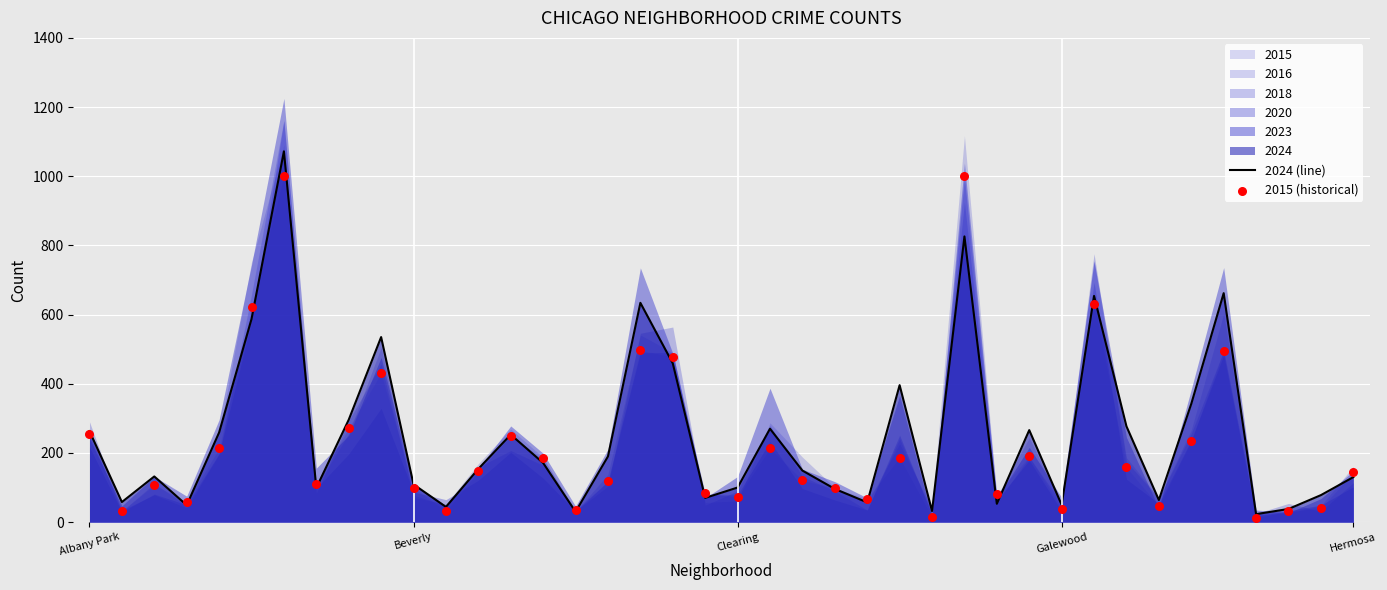

The value of 2024 (line) at Hermosa is 130. True or false?

True